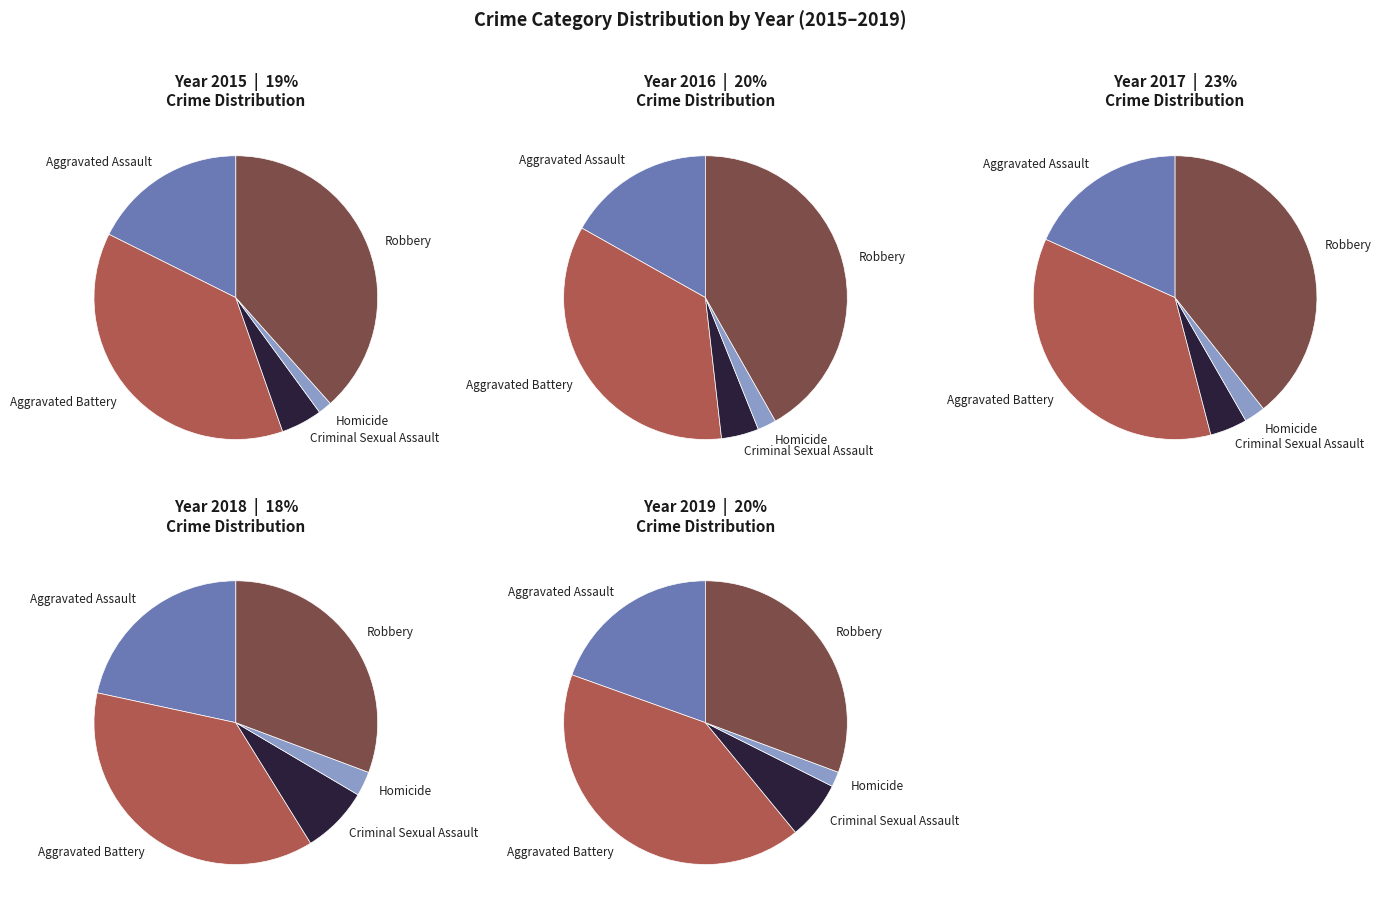

To the nearest percent, what is the combined percentage of 1 and 3?

23%